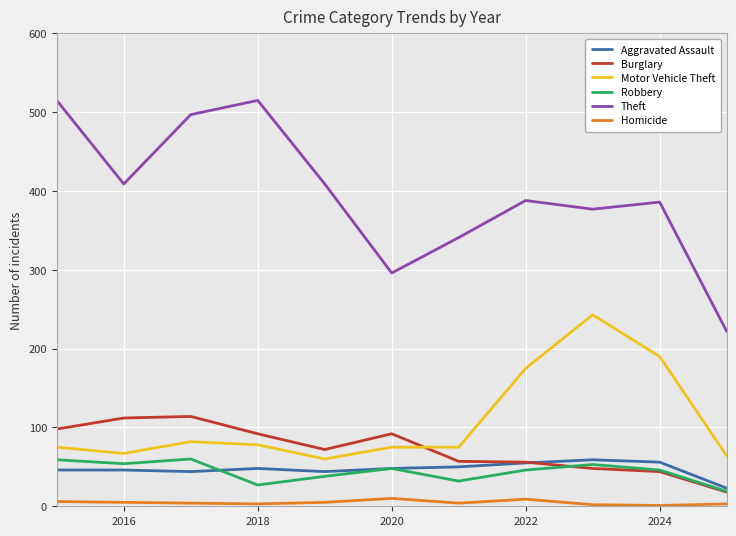

Which series has the largest total across all categories?

Theft